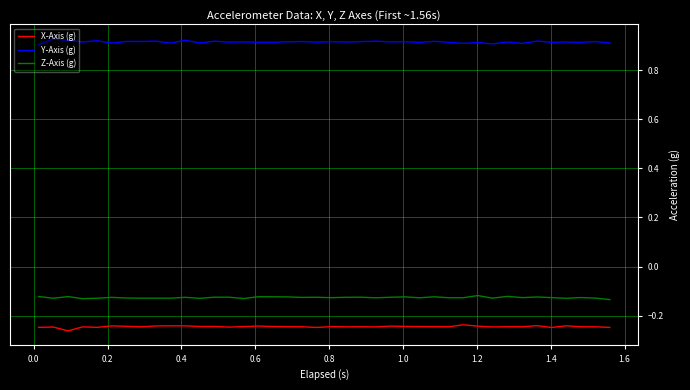

True or false: Y-Axis (g) and Z-Axis (g) cross at least once.

False